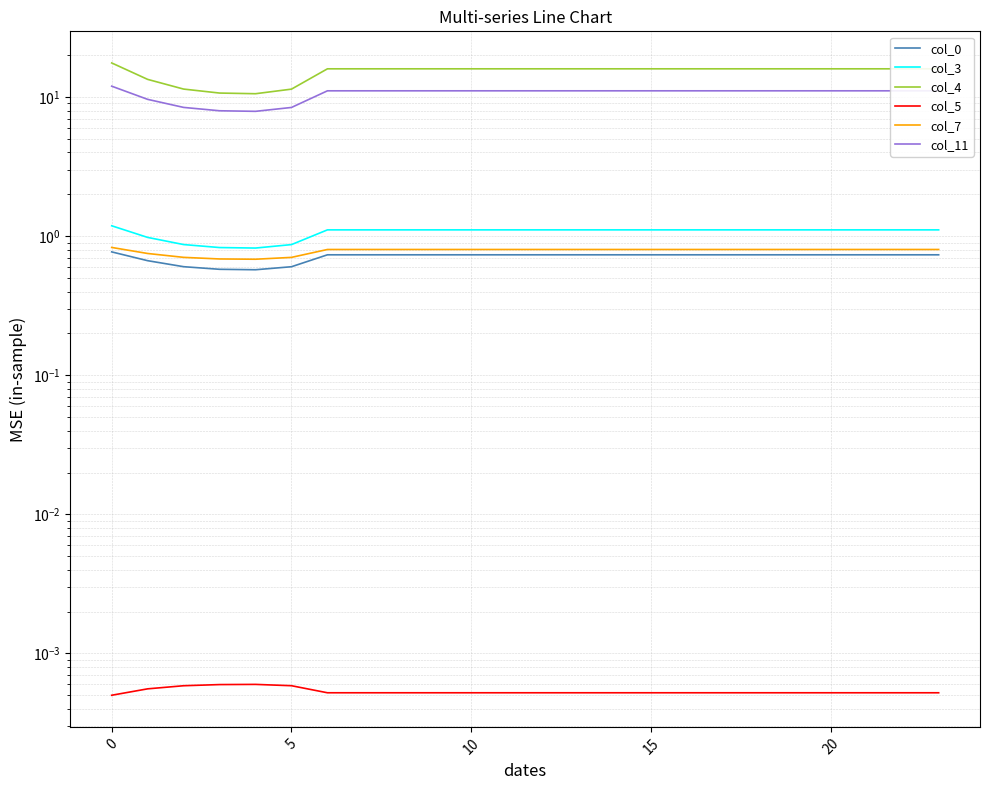

What is the total value across all series at 18?

29.7